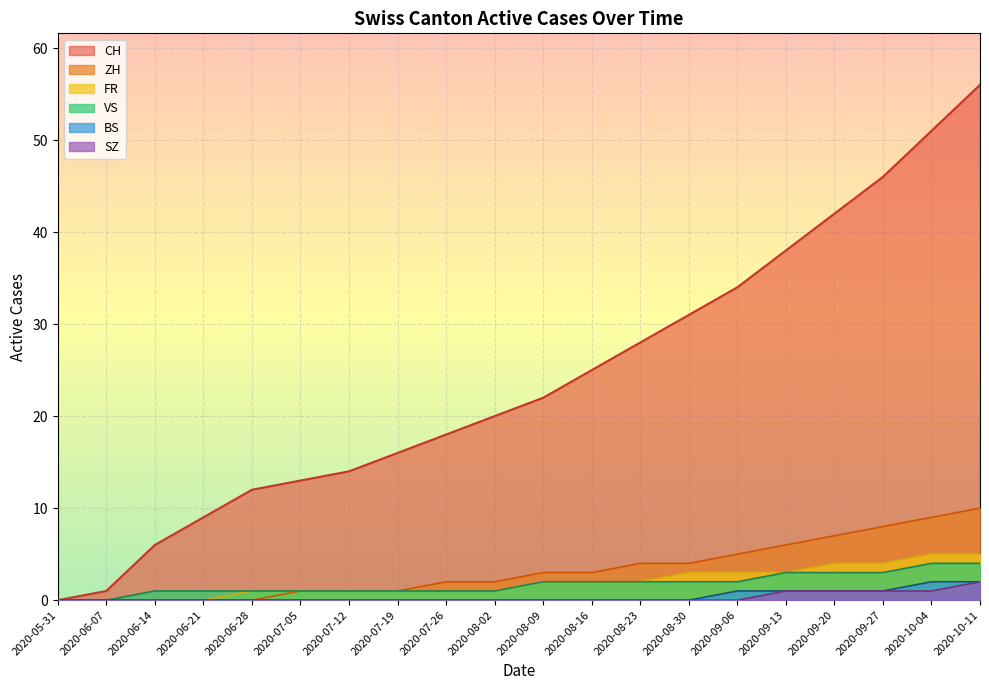

What position from the left is 2020-06-14?

3